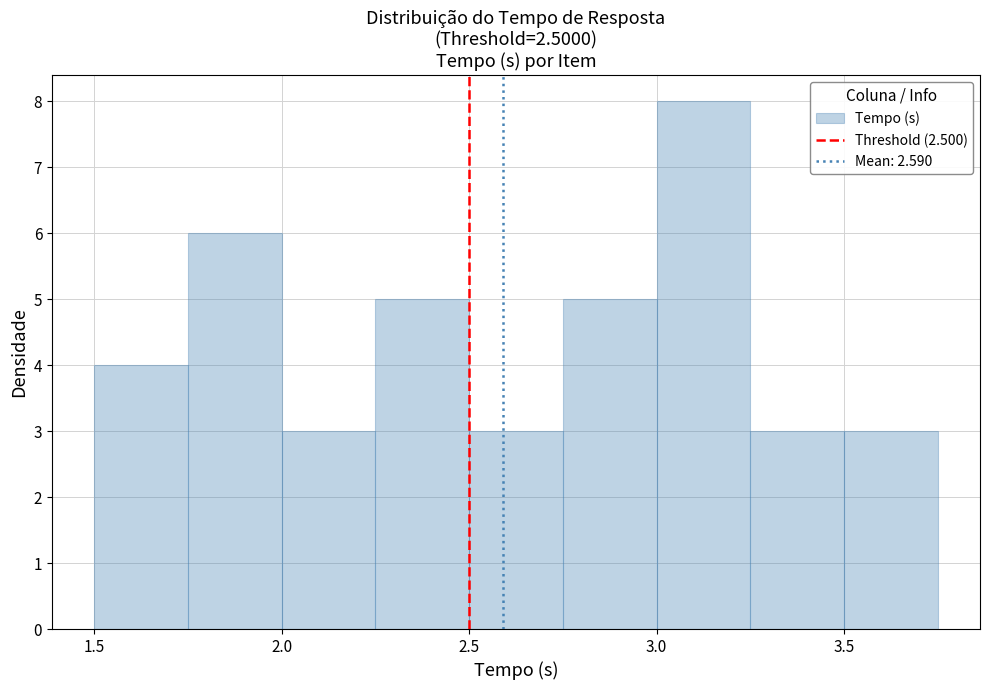

Which range on the x-axis has the tallest bar?

3.00 to 3.25